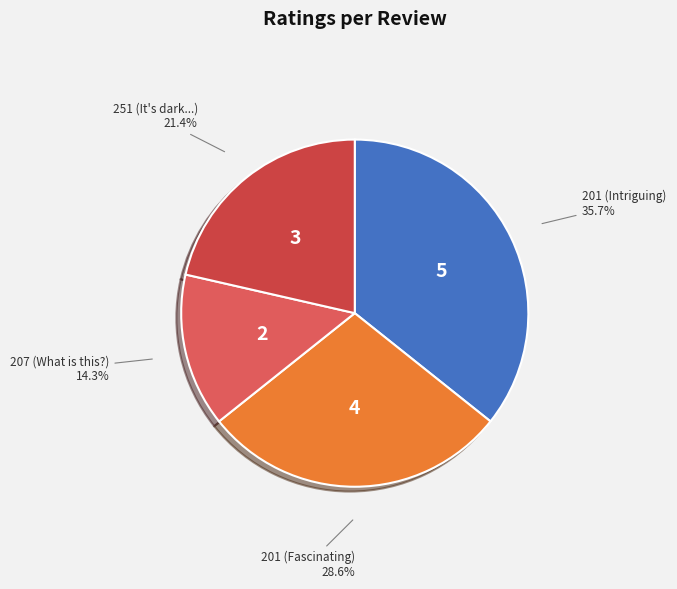

Which slice is the smallest?

207 (What is this?)